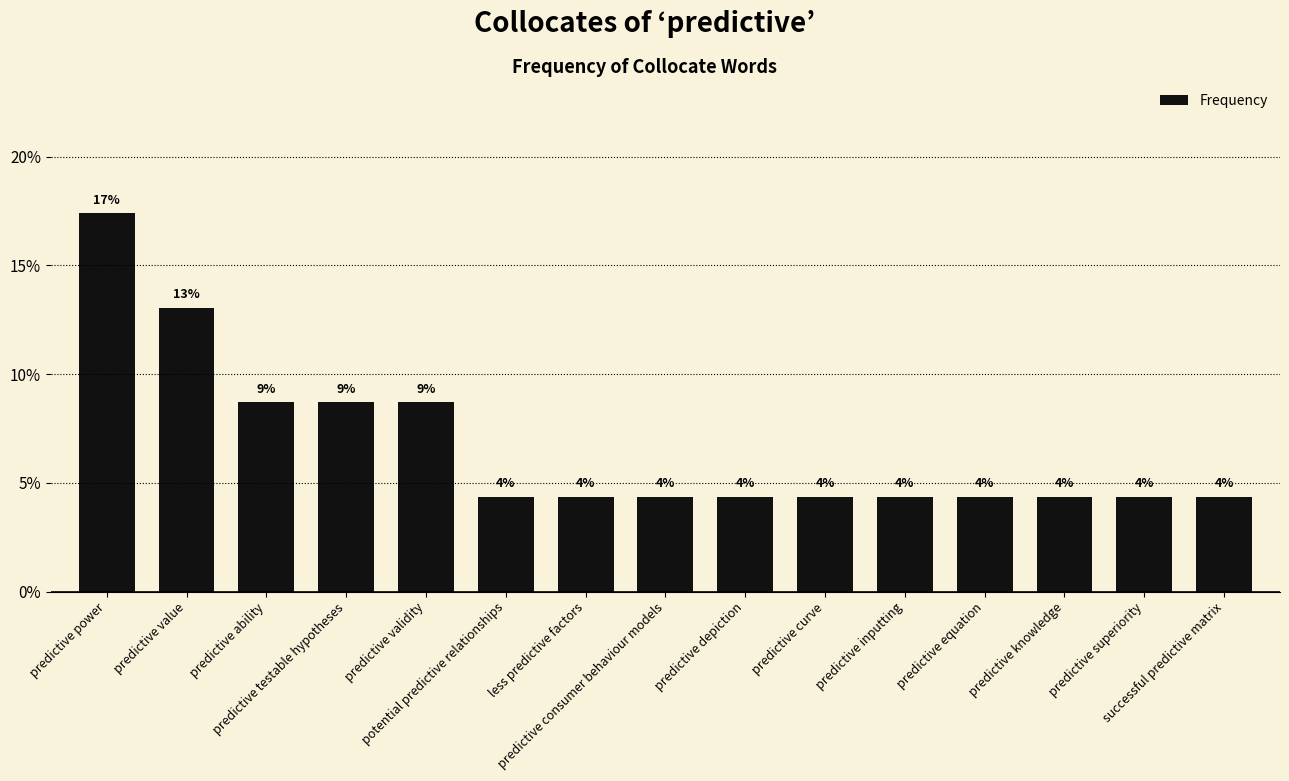

Does the chart contain any negative values?

No